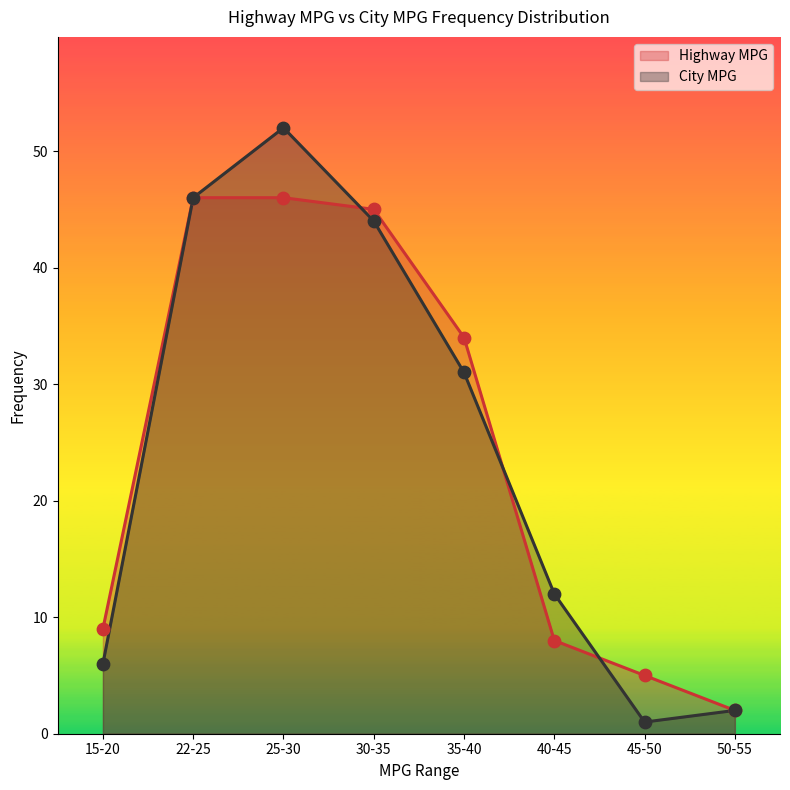

At how many categories does at least one series exceed 10?

5